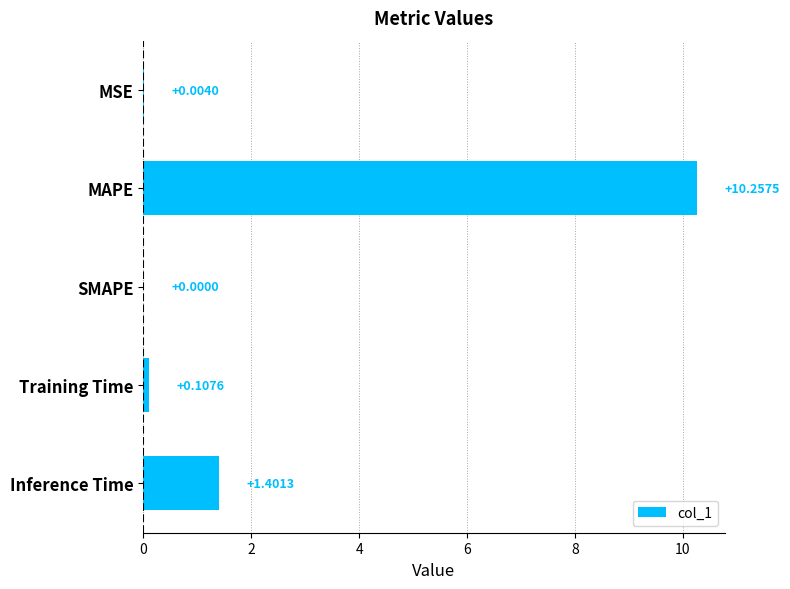

Where is the data nearest to the value 5?

Inference Time